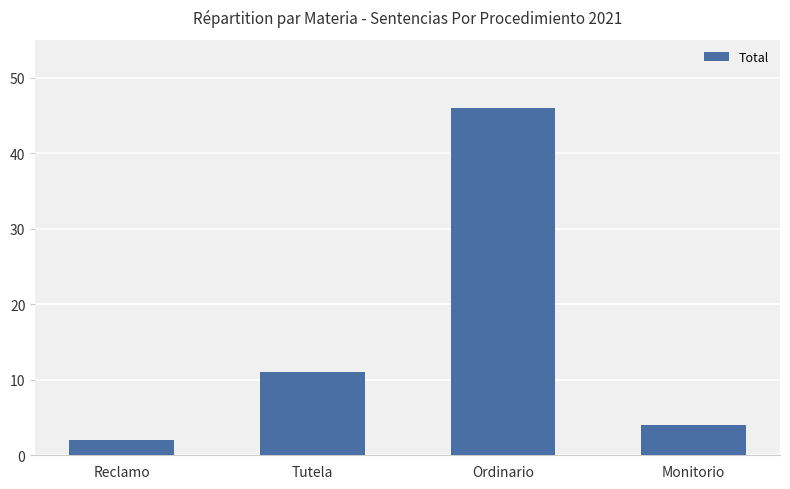

What is the difference between the maximum and minimum values?

44